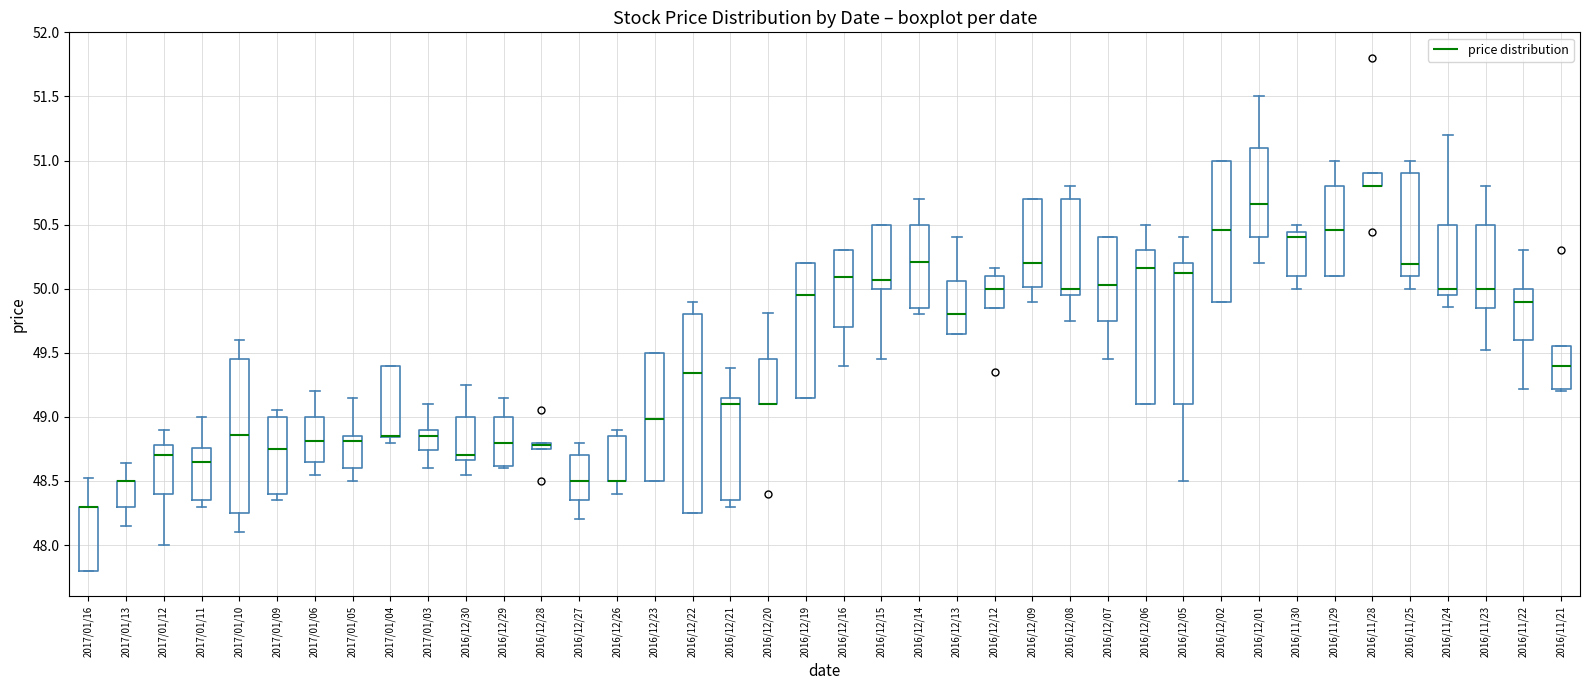

Where does the upper whisker of the box for 2017/01/05 end on the y-axis? The values are not printed on the chart, so give them approximately, as read against the axis.

49.15